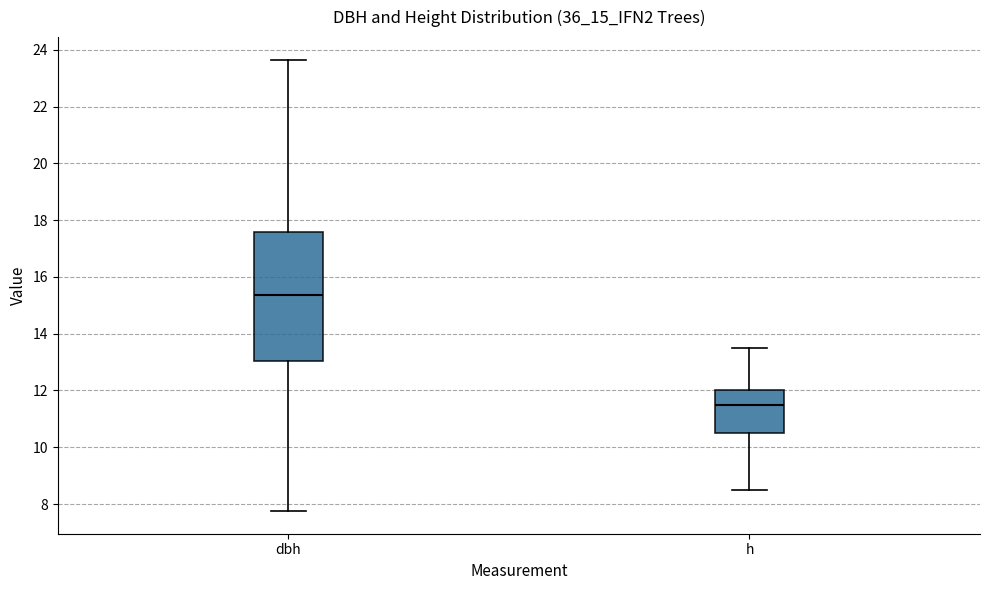

Reading left to right, transcribe this box plot: for each box, give where its median line is, the range the box spans, and where its two whiskers end, as read against the y-axis. The values are not printed on the chart, so give them approximately, as read against the axis.

dbh: median 15.4, box 13.0 to 17.6, whiskers 7.8 to 23.6
h: median 11.6, box 10.6 to 12.0, whiskers 8.6 to 13.6